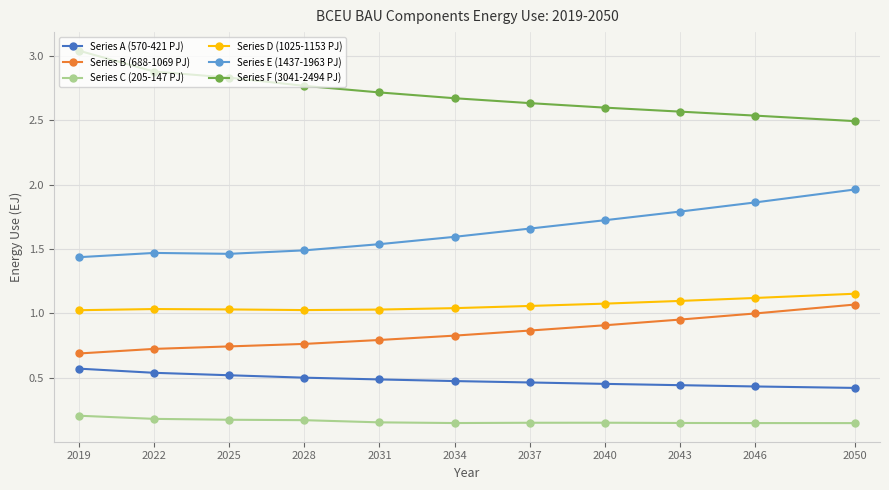

Is this an area chart (filled region under the line)?

No